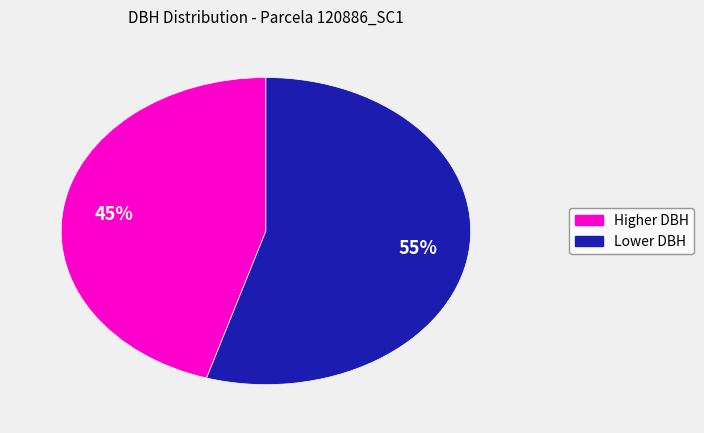

To the nearest percent, what is the average slice percentage?

50%